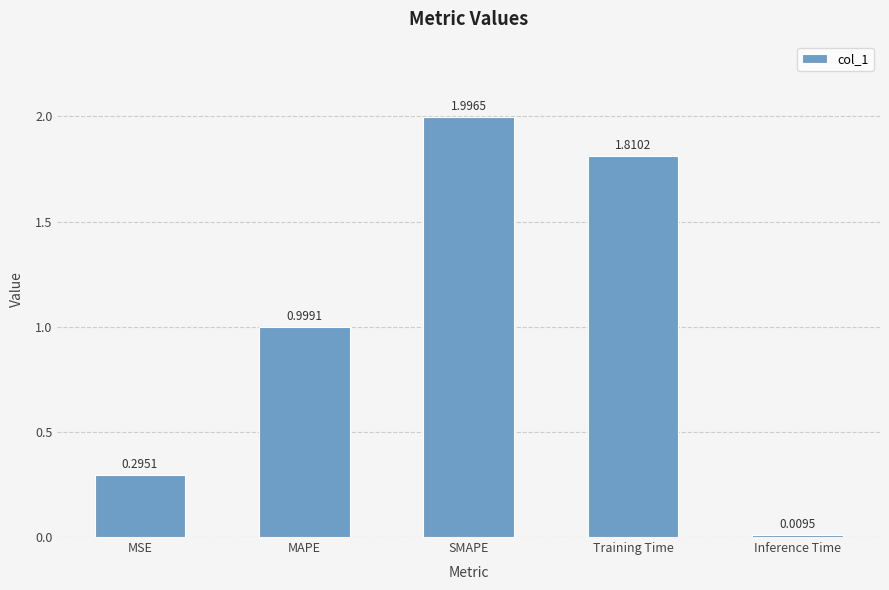

What is the sum of the values at MSE and MAPE?

1.3